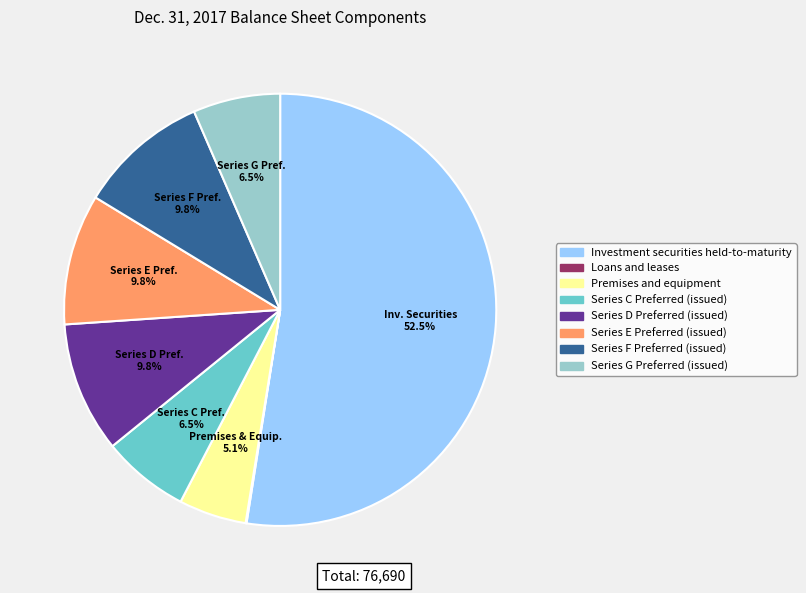

To the nearest percent, what is the difference between the largest and smallest slice percentages?

52%